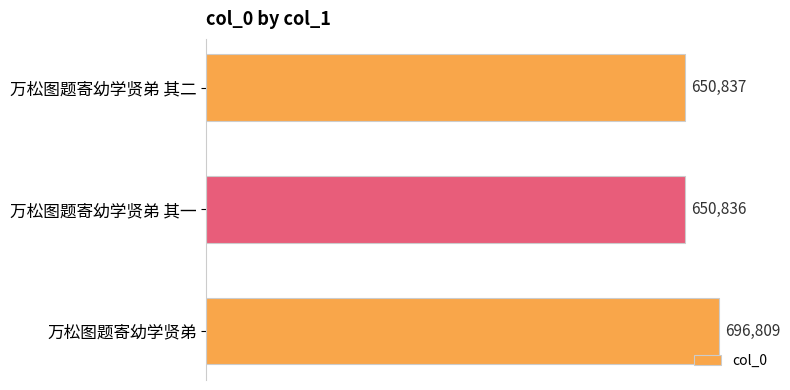

Reading bottom to top, extract all data points from this chart.

万松图题寄幼学贤弟=696809	万松图题寄幼学贤弟 其一=650836	万松图题寄幼学贤弟 其二=650837